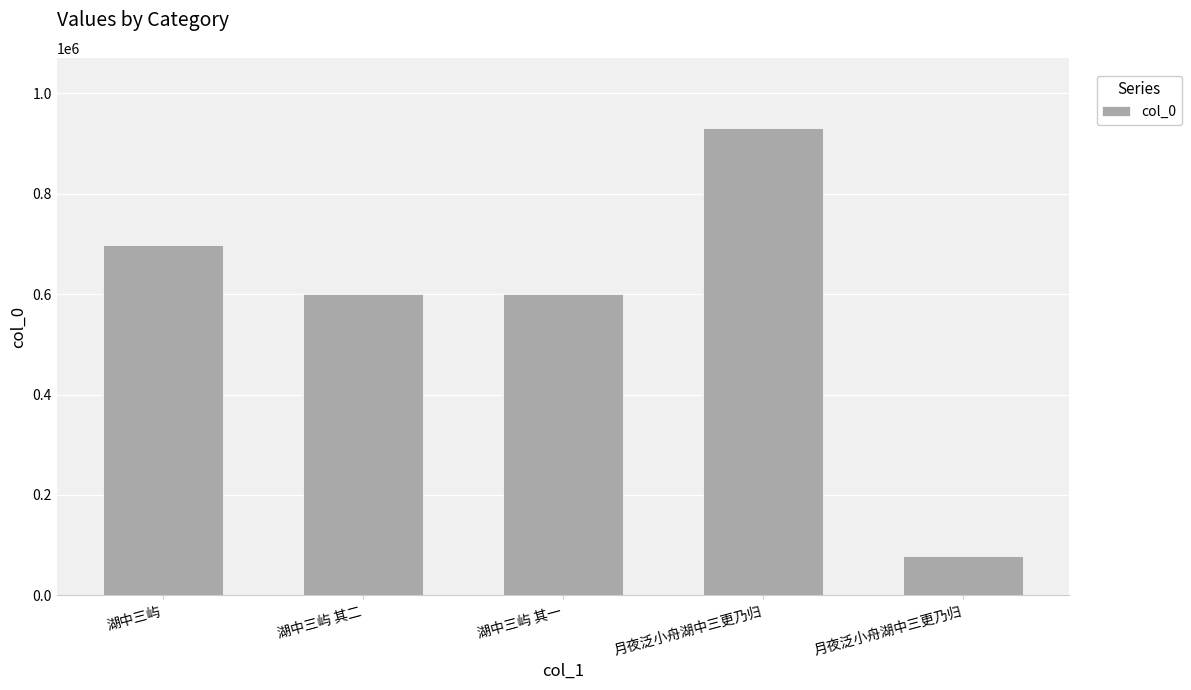

Approximately how many times larger is the value at 湖中三屿 其二 compared to 湖中三屿 其一?

1.0